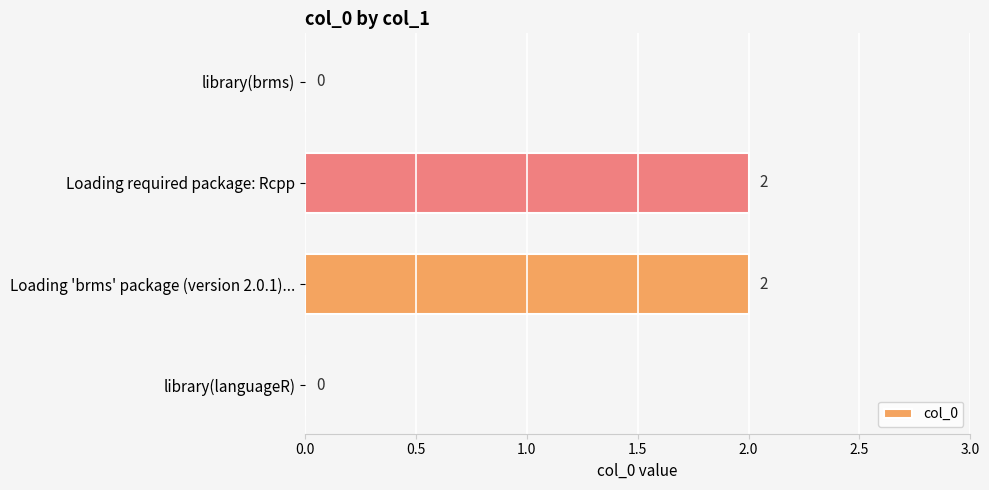

Is it true that the value at Loading 'brms' package (version 2.0.1)... is 2?

True